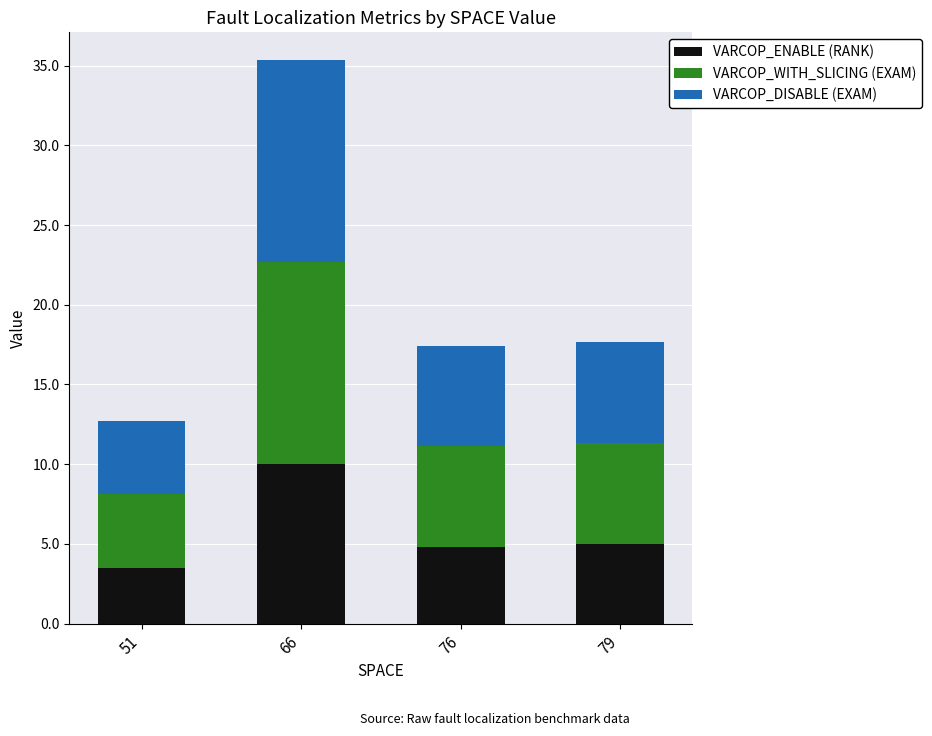

What is the sum of all VARCOP_ENABLE (RANK) values?

23.3